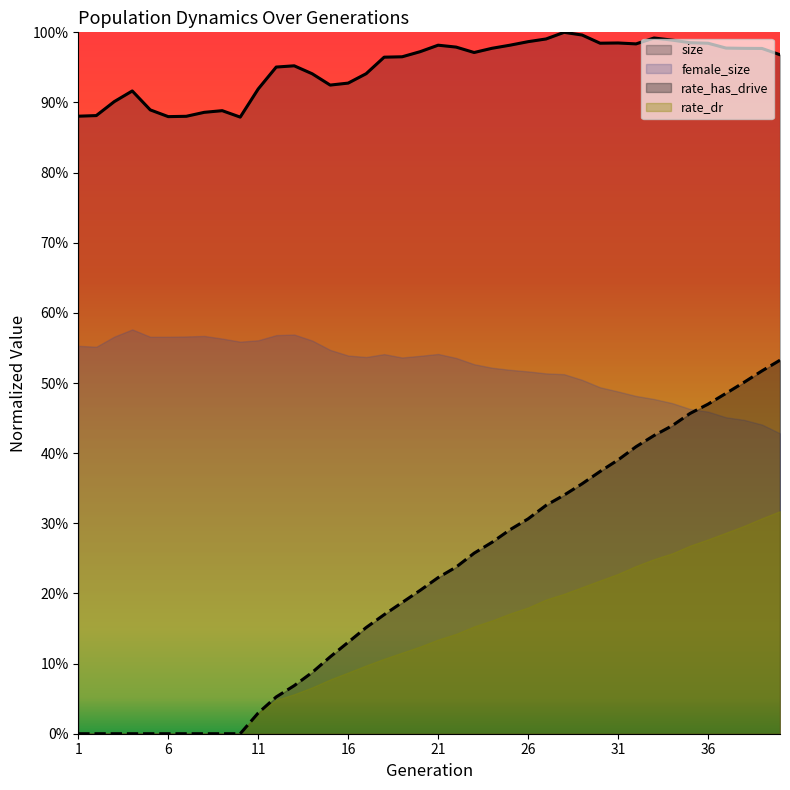

Where is rate_dr nearest to the value 0?

1